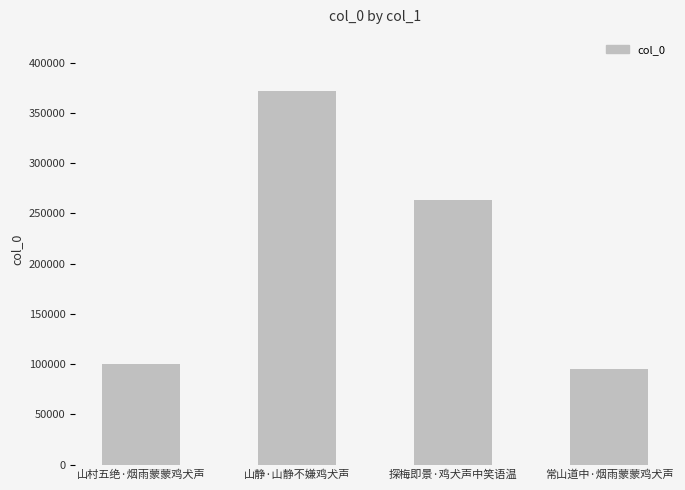

What is the change in value from 山静·山静不嫌鸡犬声 to 探梅即景·鸡犬声中笑语温?

-108709